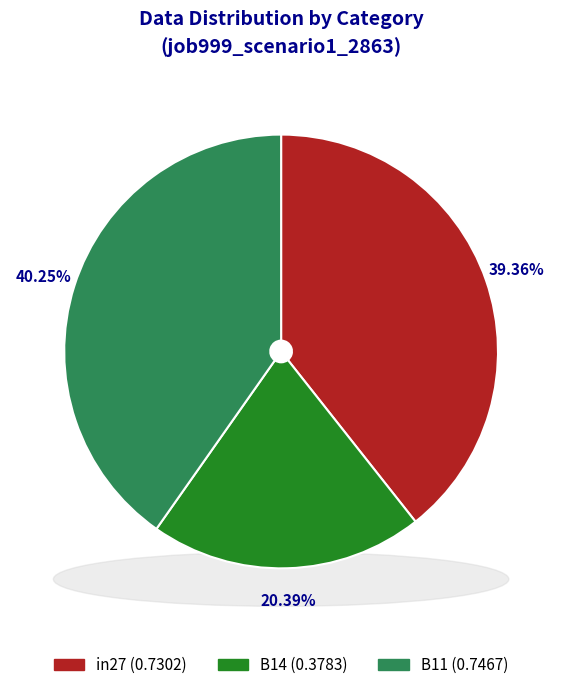

Is it true that in27 is 50% of the pie?

False